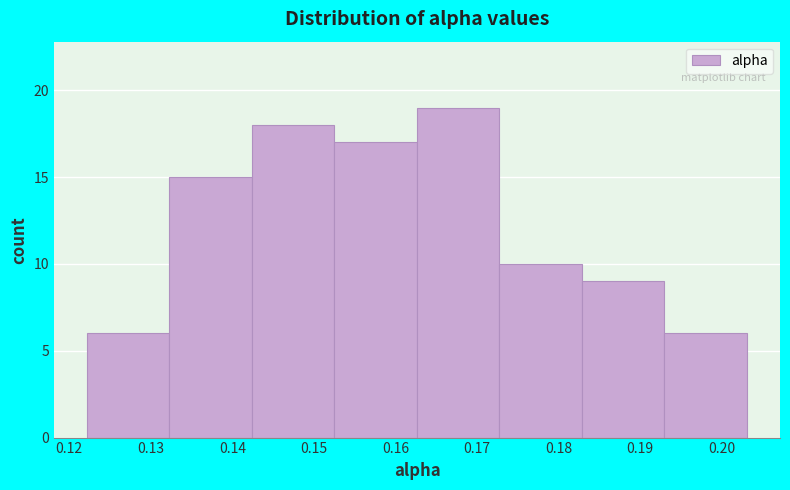

What is the height of the bar covering 0.173 to 0.183 on the x-axis? Neither the bar edges nor the heights are printed on the chart, so give them approximately, as read against the axes.

10